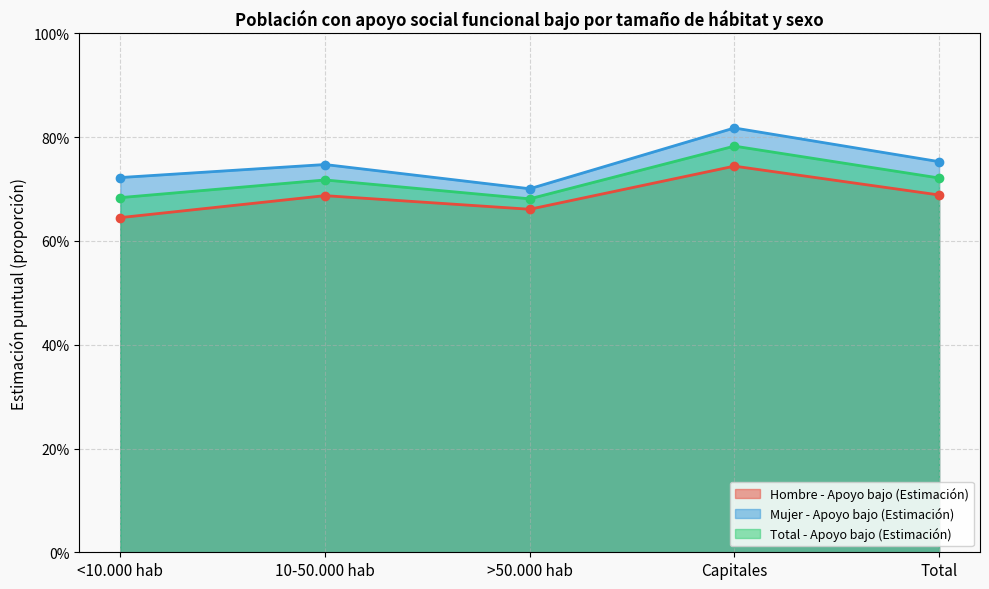

Does the chart display data point markers on the line(s)?

Yes